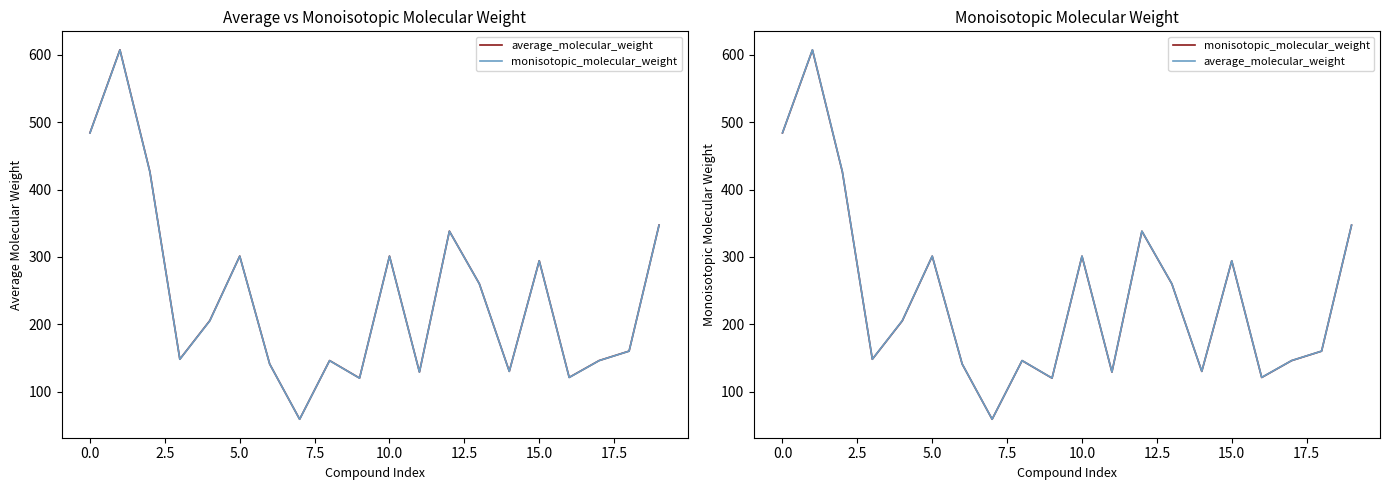

What is the spread (max minus min) of values at 17.5?

0.1